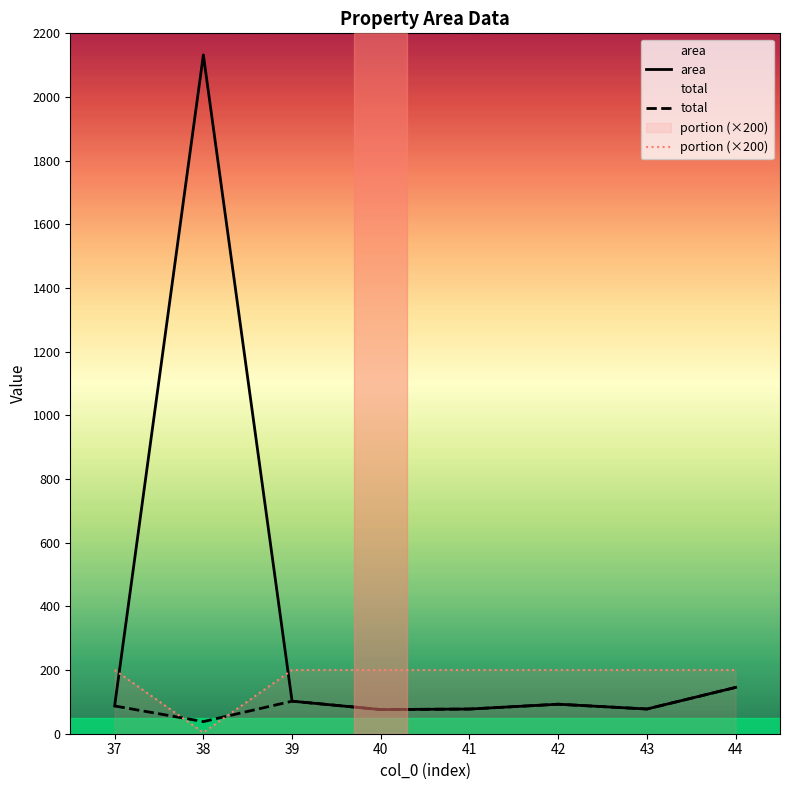

At which category is the sum across all series the highest?

38